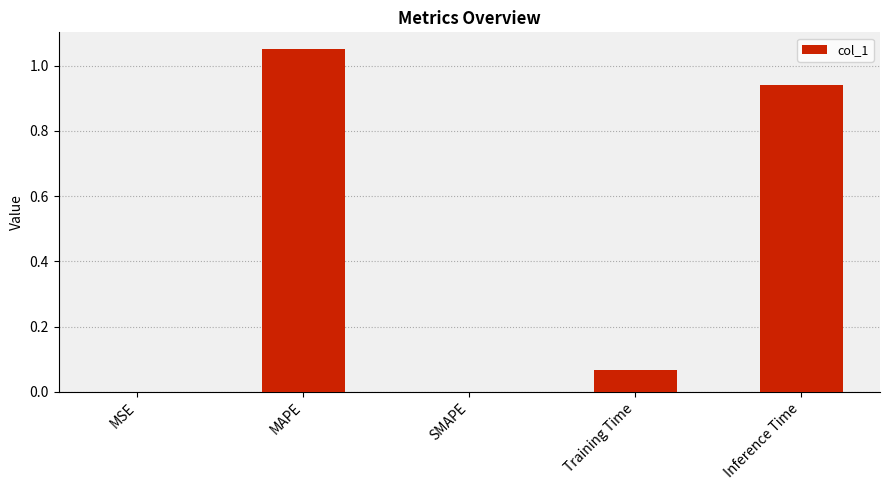

What is the sum of the values at MAPE and Inference Time?

2.0